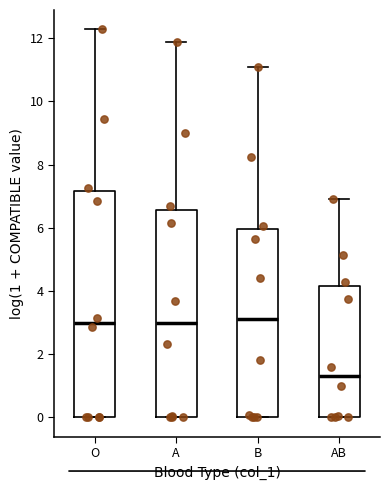

Which box's median line is the lowest?

AB